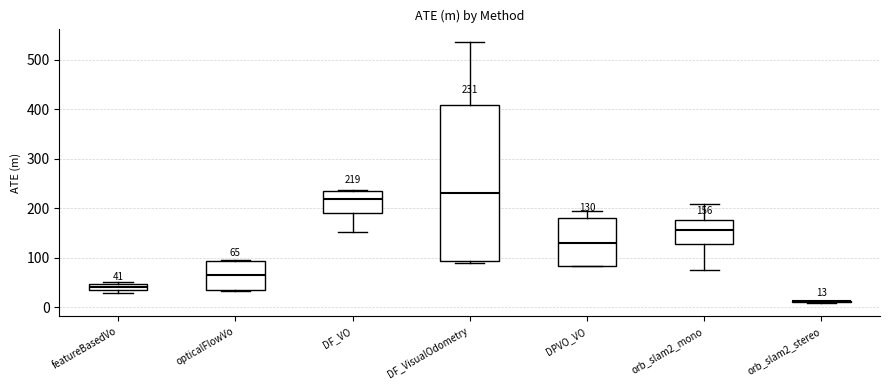

Comparing the boxes themselves (not the whiskers), which one is the tallest?

DF_VisualOdometry